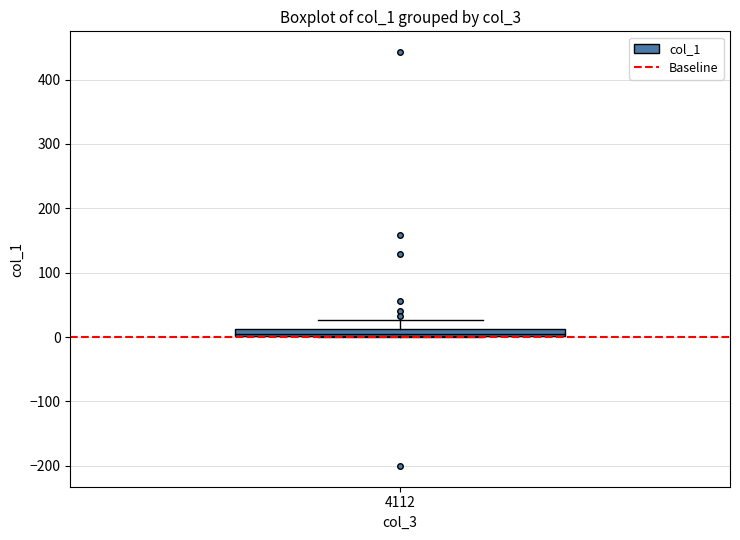

Where does the upper whisker of the box at x = 4112 end on the y-axis? The values are not printed on the chart, so give them approximately, as read against the axis.

30